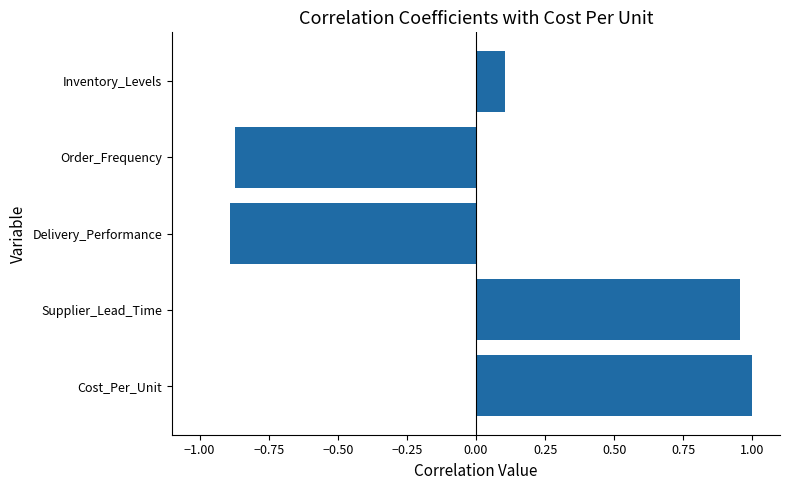

True or false: the data shows -0.9 at Order_Frequency.

True